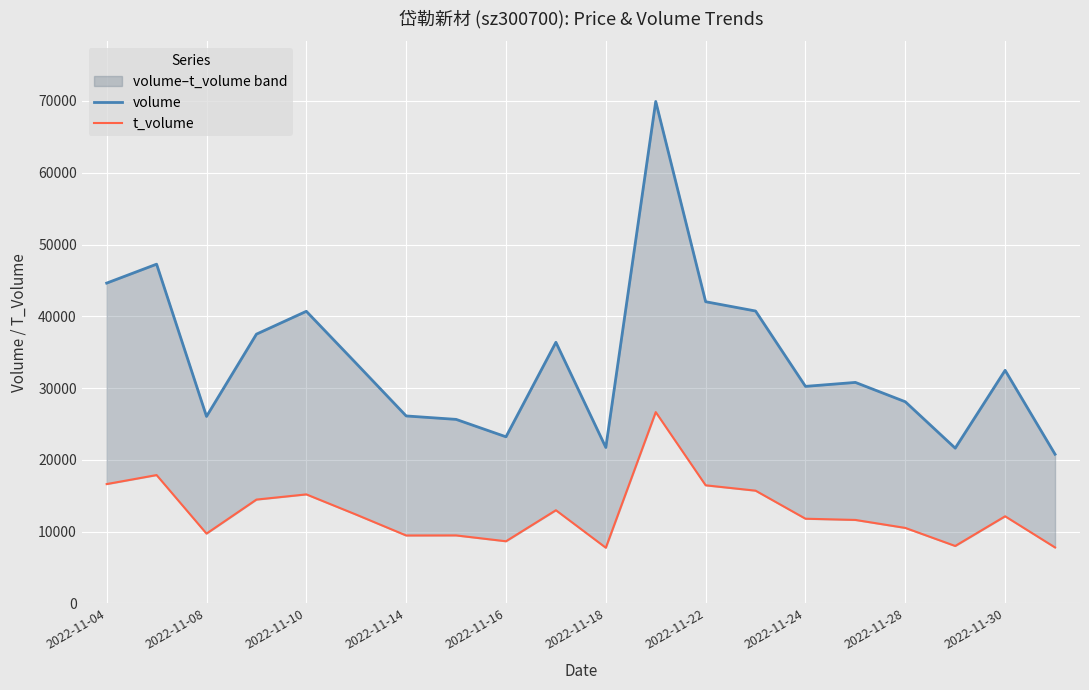

List the series in order of their peak value, highest first.

volume, t_volume